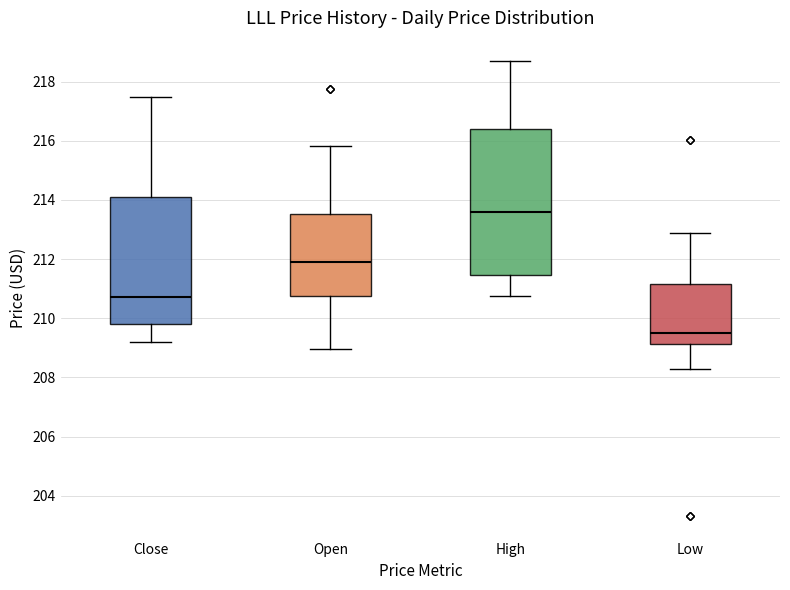

Comparing the boxes themselves (not the whiskers), which one is the tallest?

High